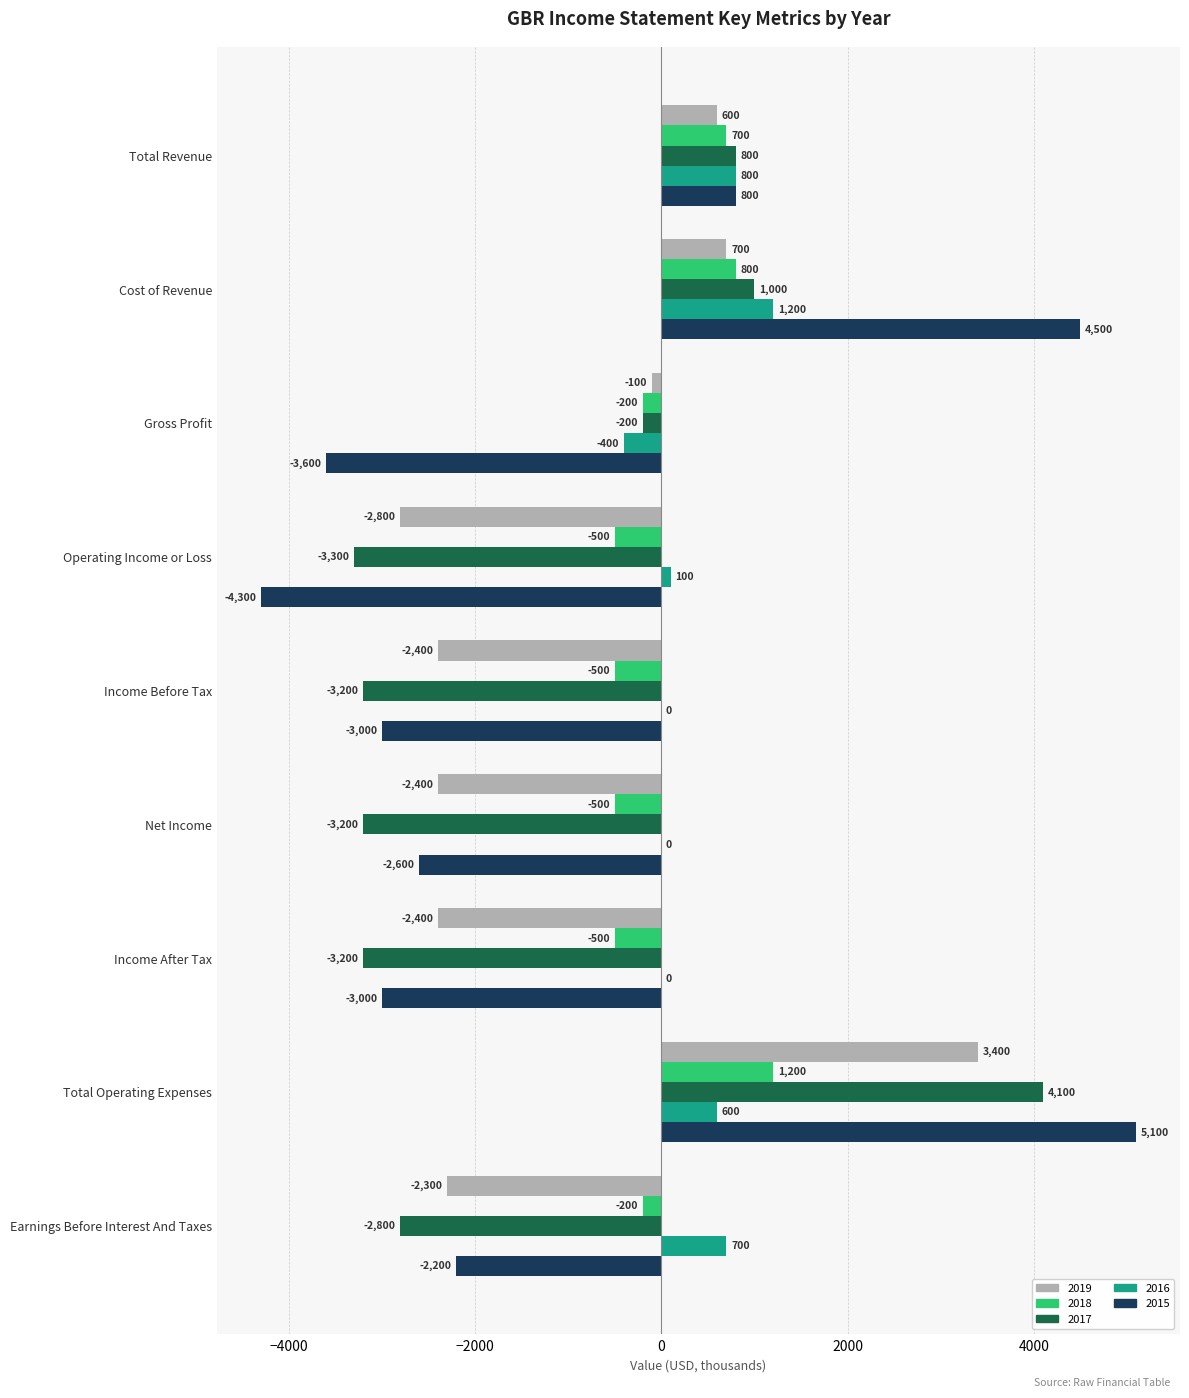

What is the maximum value shown in the chart?

5100